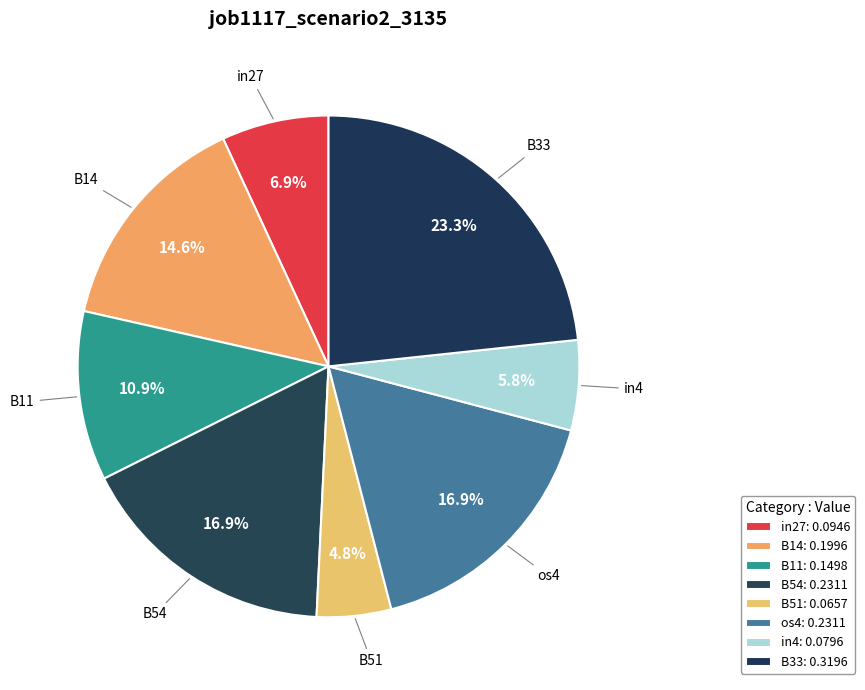

What percentage do os4 and B33 together represent?

40.2%